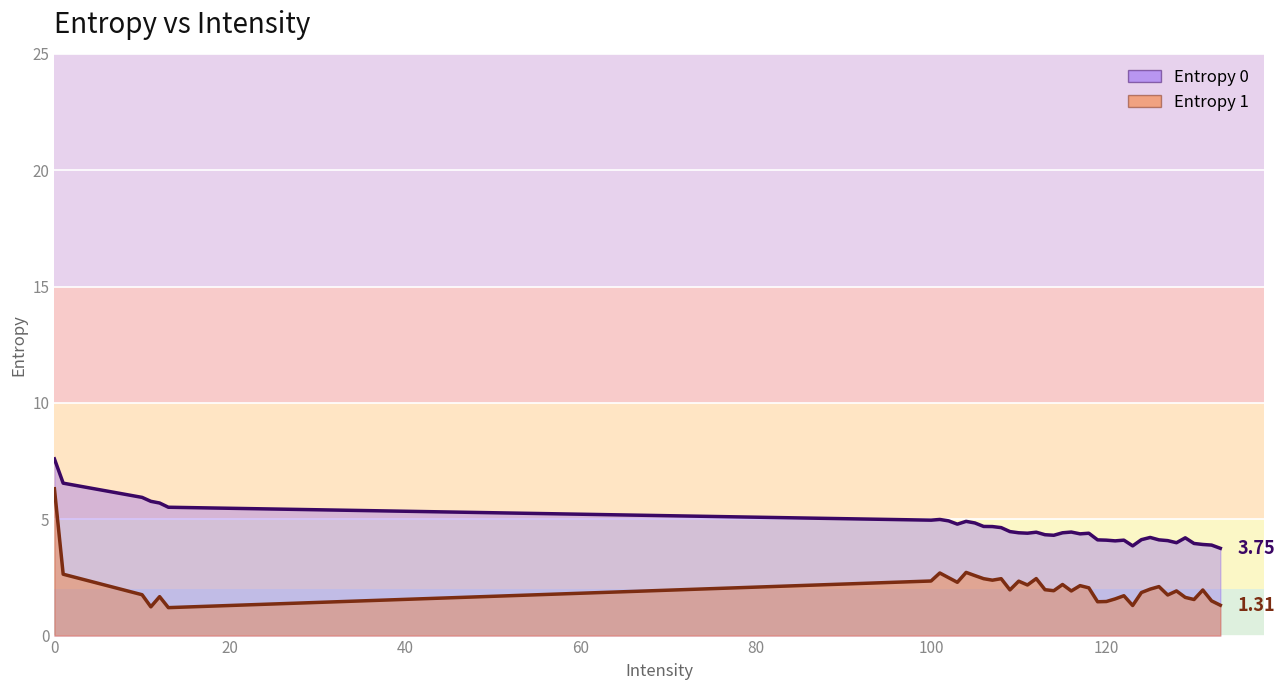

True or false: Entropy 1 and Entropy 0 cross at least once.

False